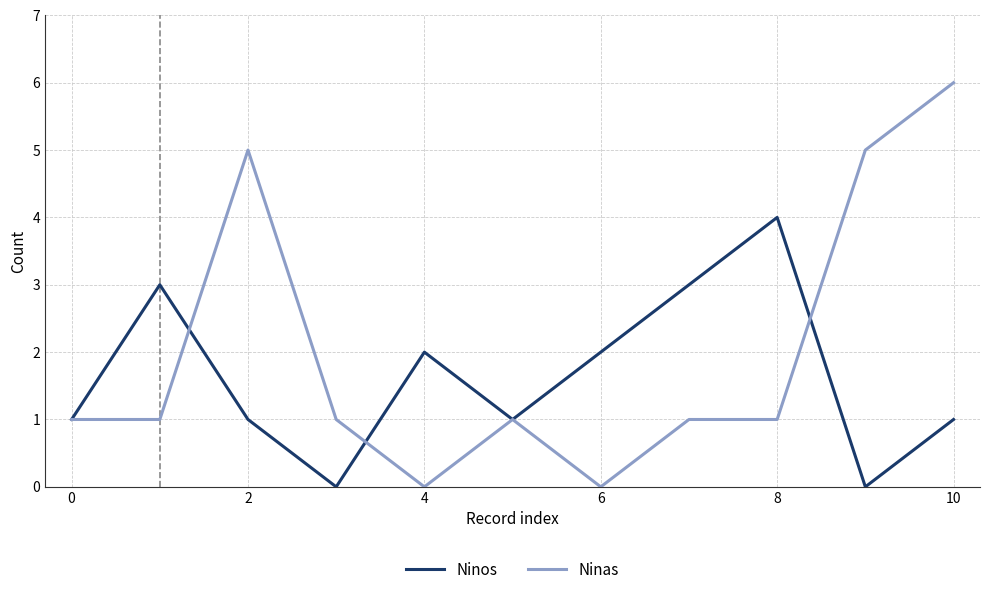

Reading left to right, what are all the values shown in this chart?

Ninos: 1	3	1	0	2	1	2	3	4	0	1
Ninas: 1	1	5	1	0	1	0	1	1	5	6